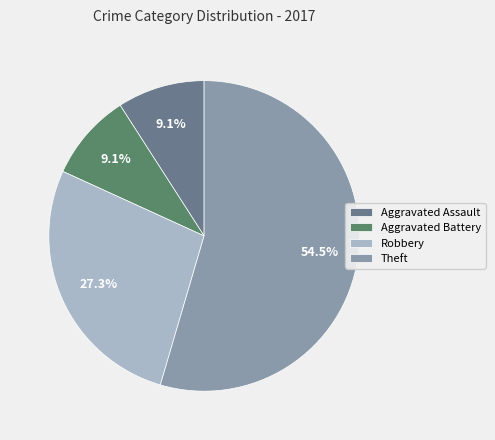

How many slices are in this pie chart?

4